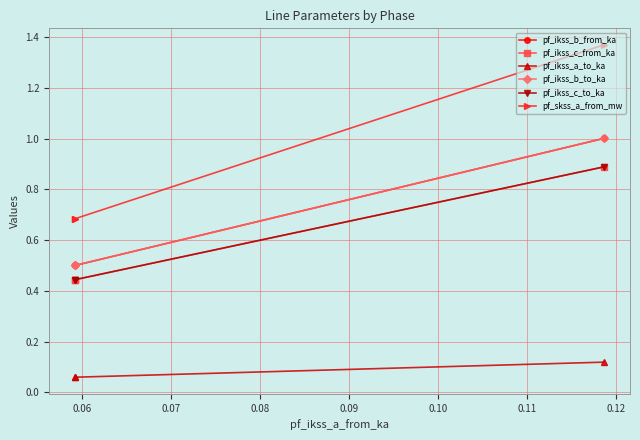

What is the average value of the pf_skss_a_from_mw series?

0.9